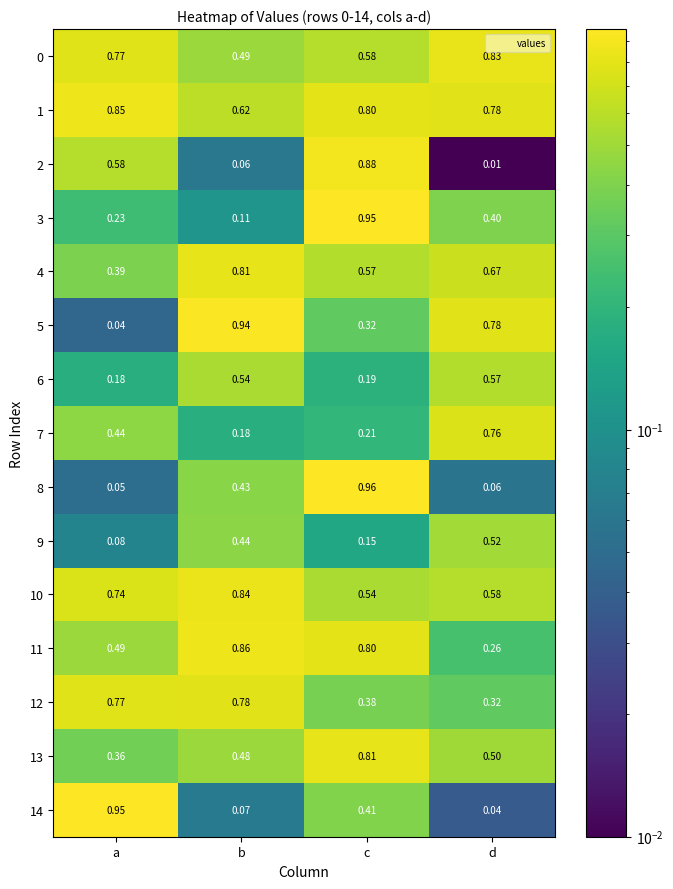

At which category is the sum across all series the highest?

c